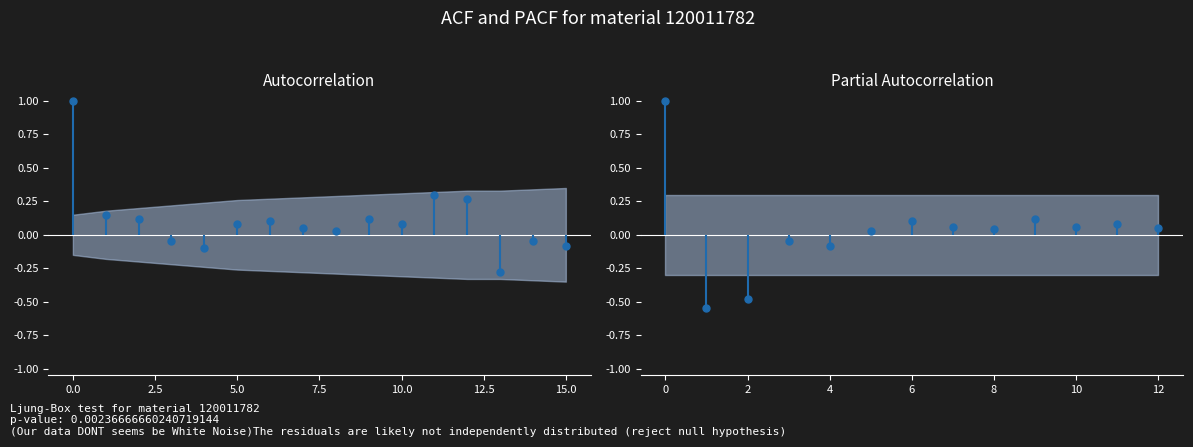

True or false: PACF and ACF intersect in this chart.

True